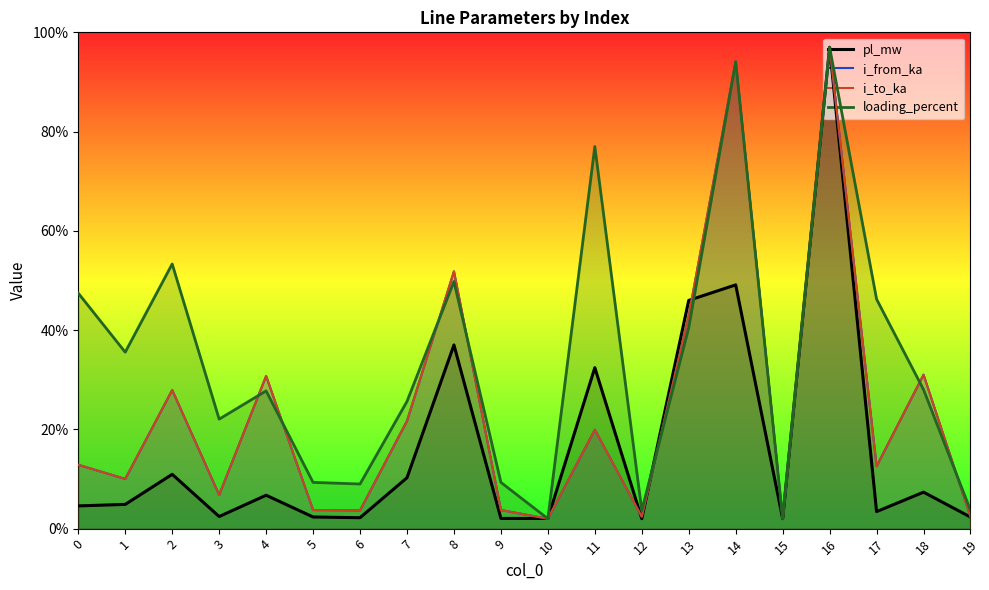

How many data points in loading_percent are less than 28?

10